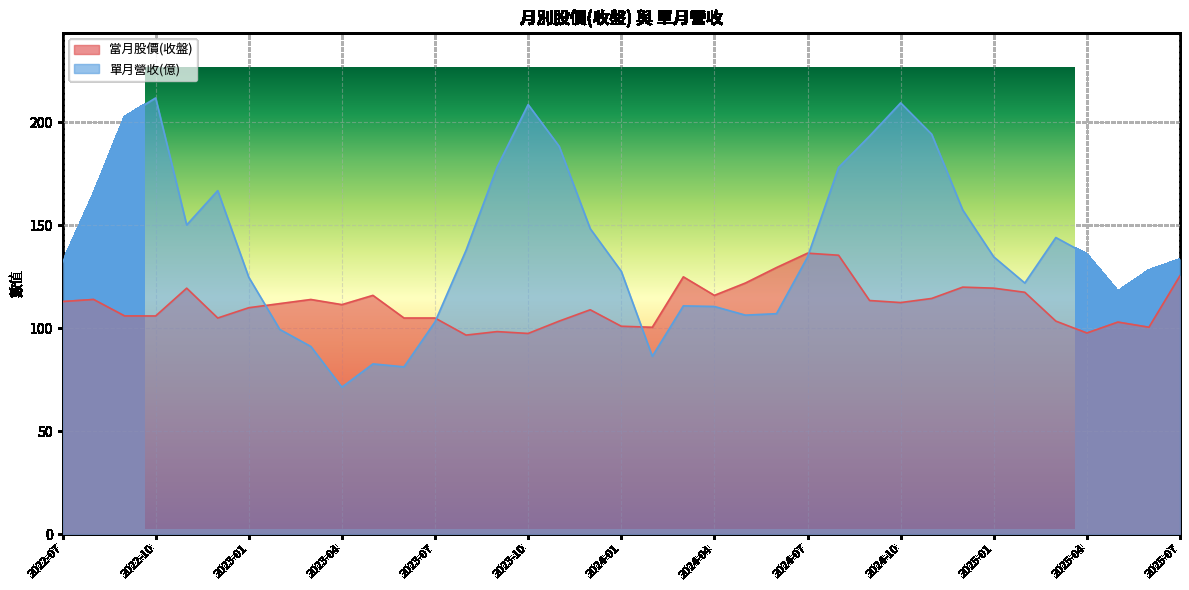

What is the difference between the maximum and minimum values in the 當月股價(收盤) series?

39.8